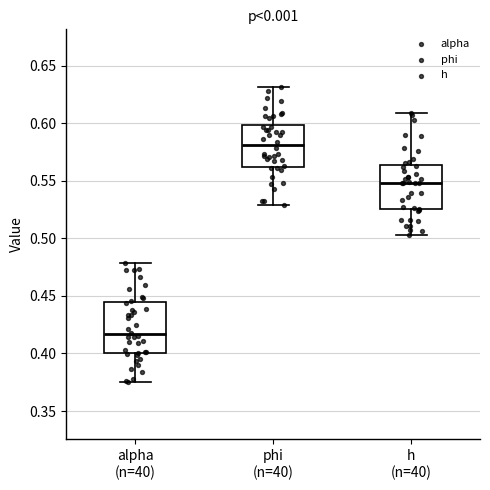

Reading left to right, read every box against the y-axis: the position of its median line, the range the box covers, and the ends of its whiskers. The values are not printed on the chart, so give them approximately, as read against the axis.

alpha (n=40): median 0.415, box 0.400 to 0.445, whiskers 0.375 to 0.480
phi (n=40): median 0.580, box 0.560 to 0.600, whiskers 0.530 to 0.630
h (n=40): median 0.550, box 0.525 to 0.565, whiskers 0.505 to 0.610